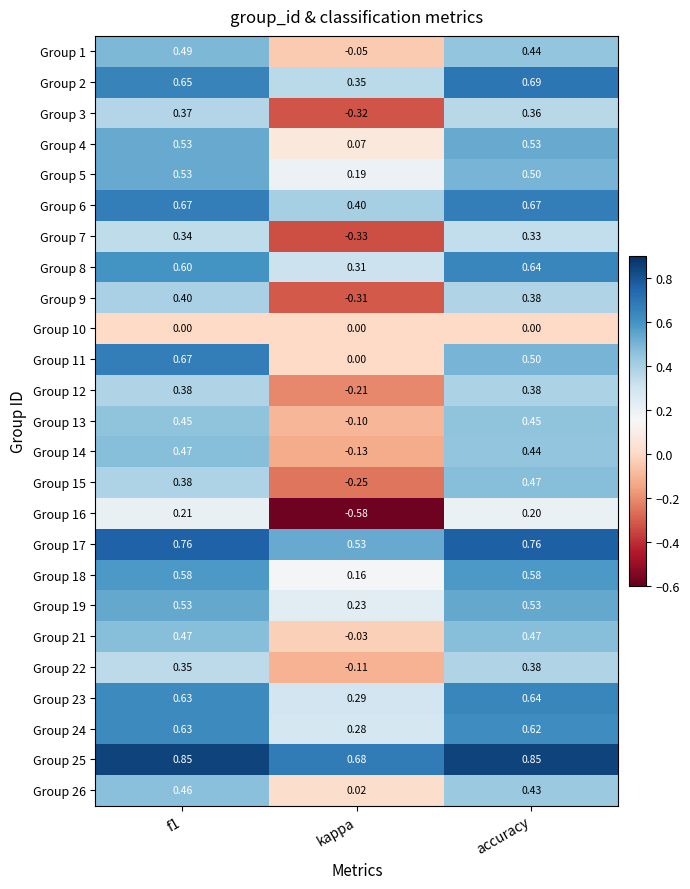

Is the value of Group 22 at accuracy greater than the value of Group 18 at kappa?

Yes